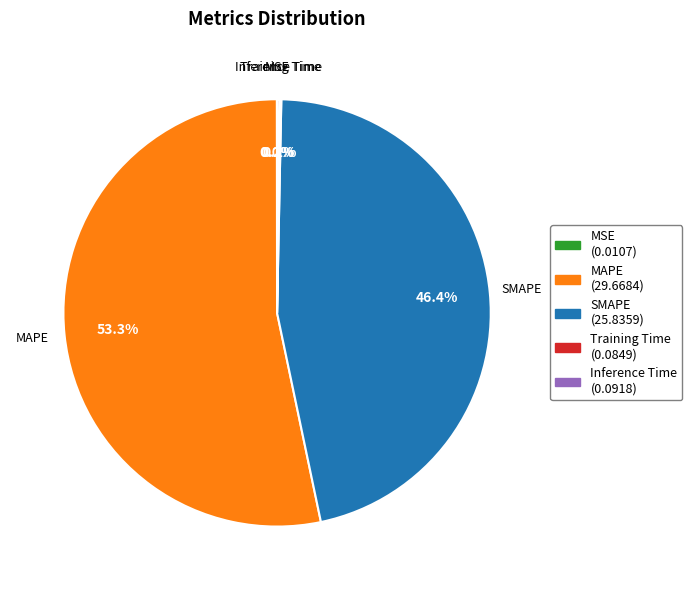

Is the sum of SMAPE (25.8359) and MAPE (29.6684) greater than half?

Yes